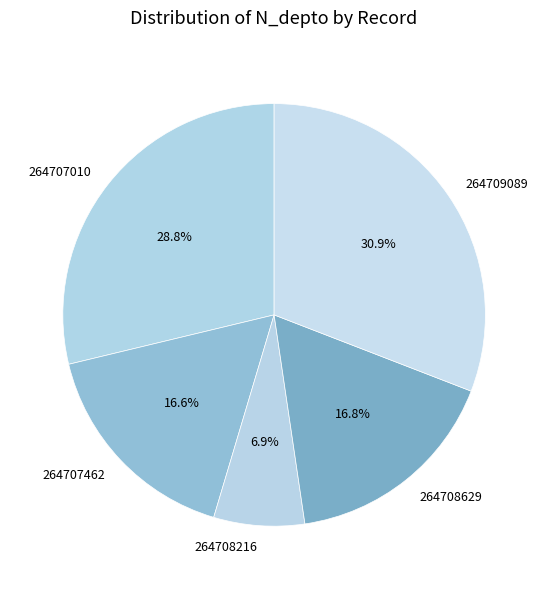

What portion of the pie excludes 264708216?

93.1%